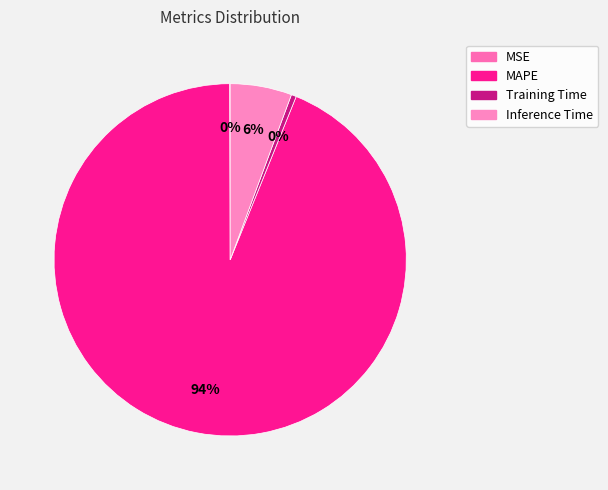

To the nearest percent, what is the difference between the largest and smallest slice percentages?

94%